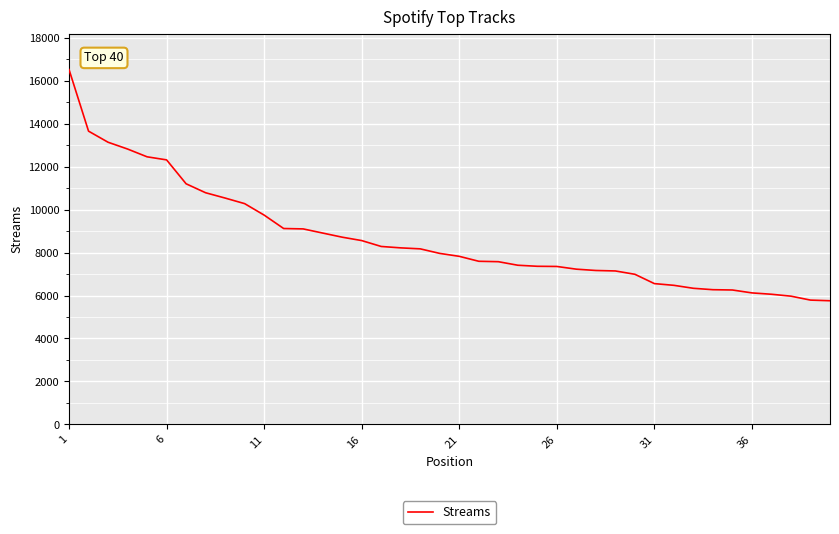

What is the maximum value shown in the chart?

16511